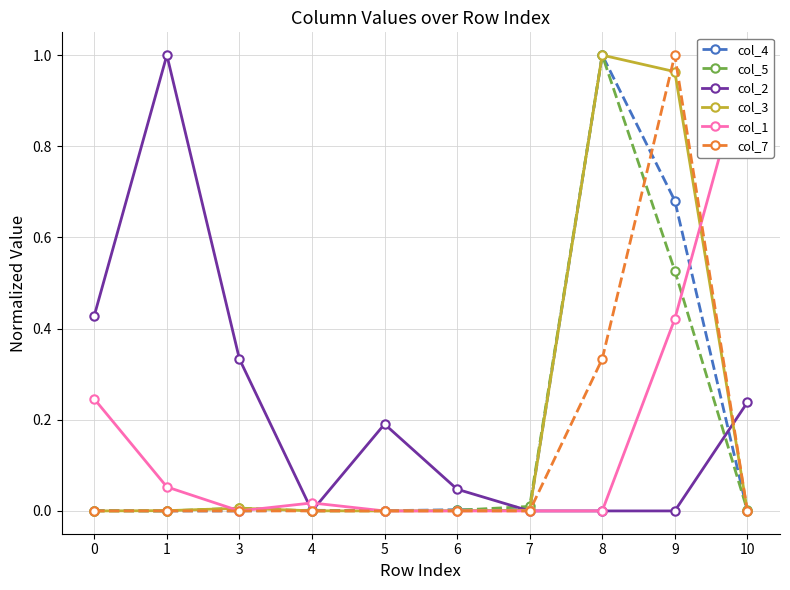

After their last crossing, which series has the higher values: col_4 or col_7?

col_7